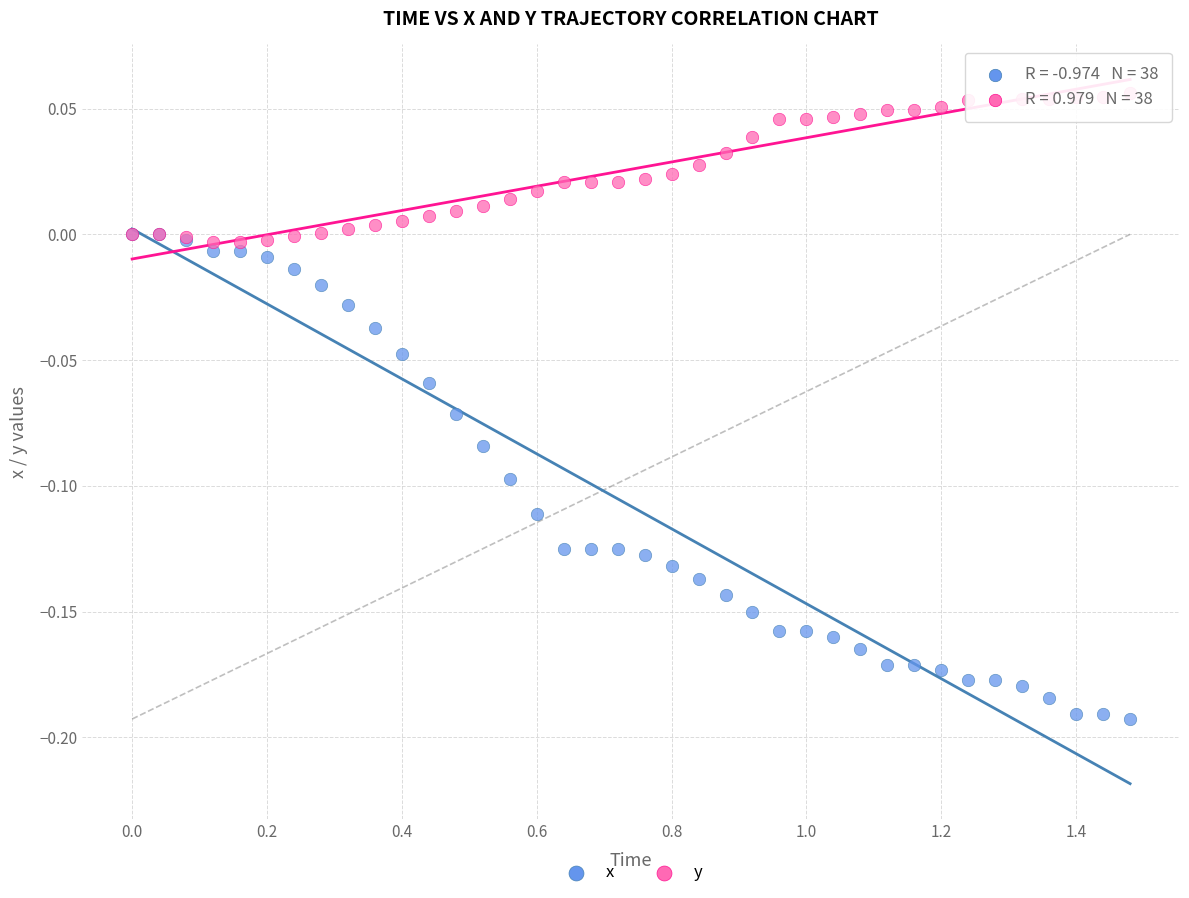

What are all the series names shown in the legend?

x, y